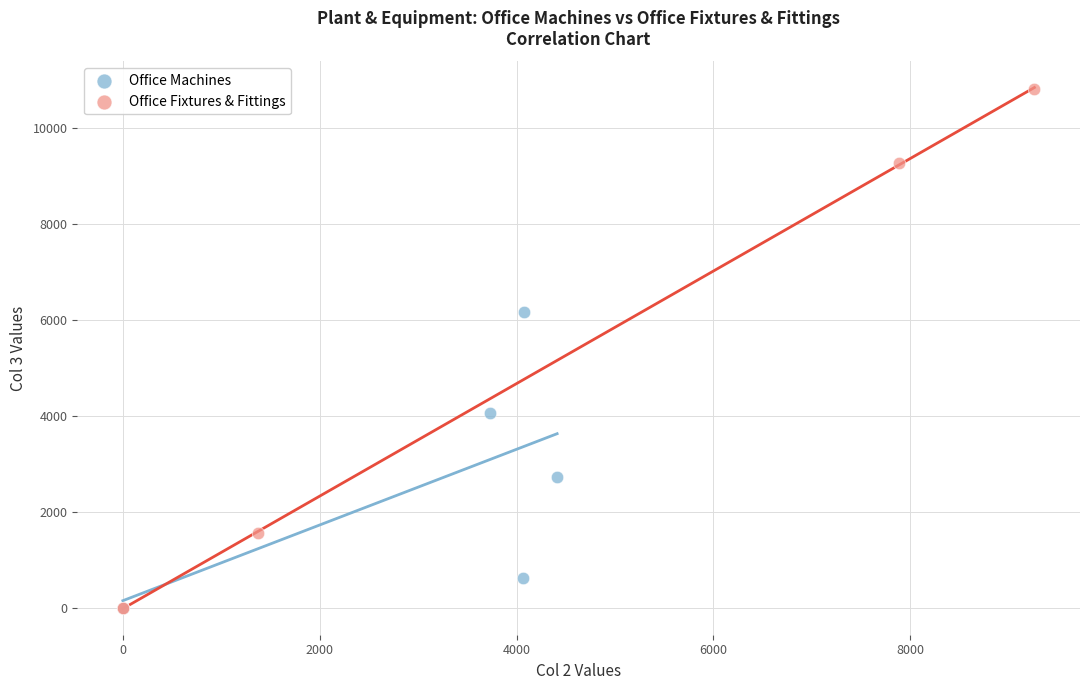

What are all the series names shown in the legend?

Office Machines, Office Fixtures & Fittings